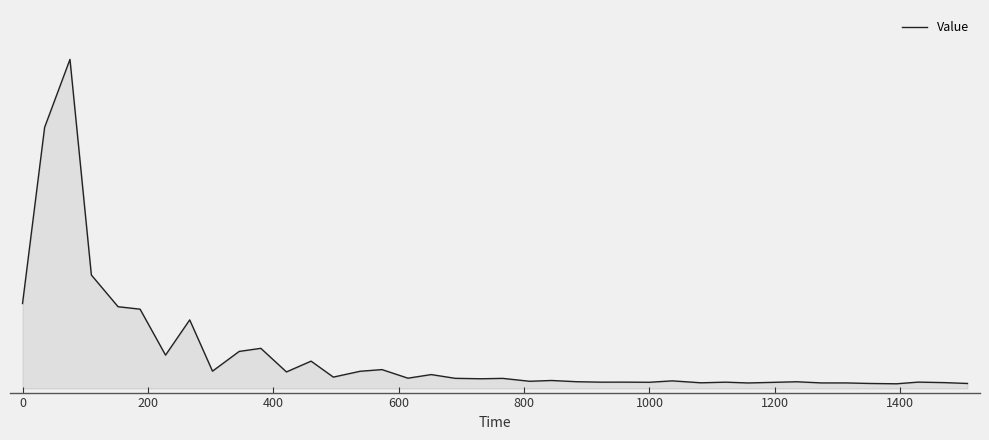

What is the sum of all values?

17.3